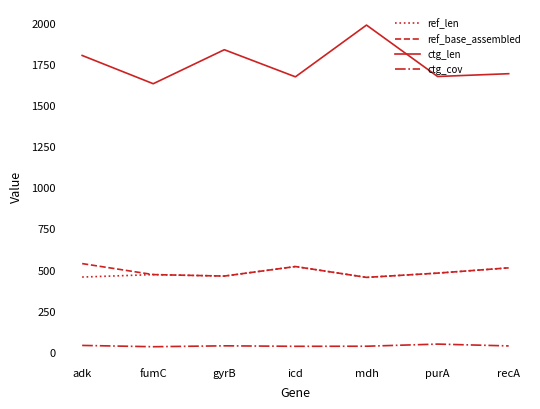

Which series has the largest total across all categories?

ctg_len